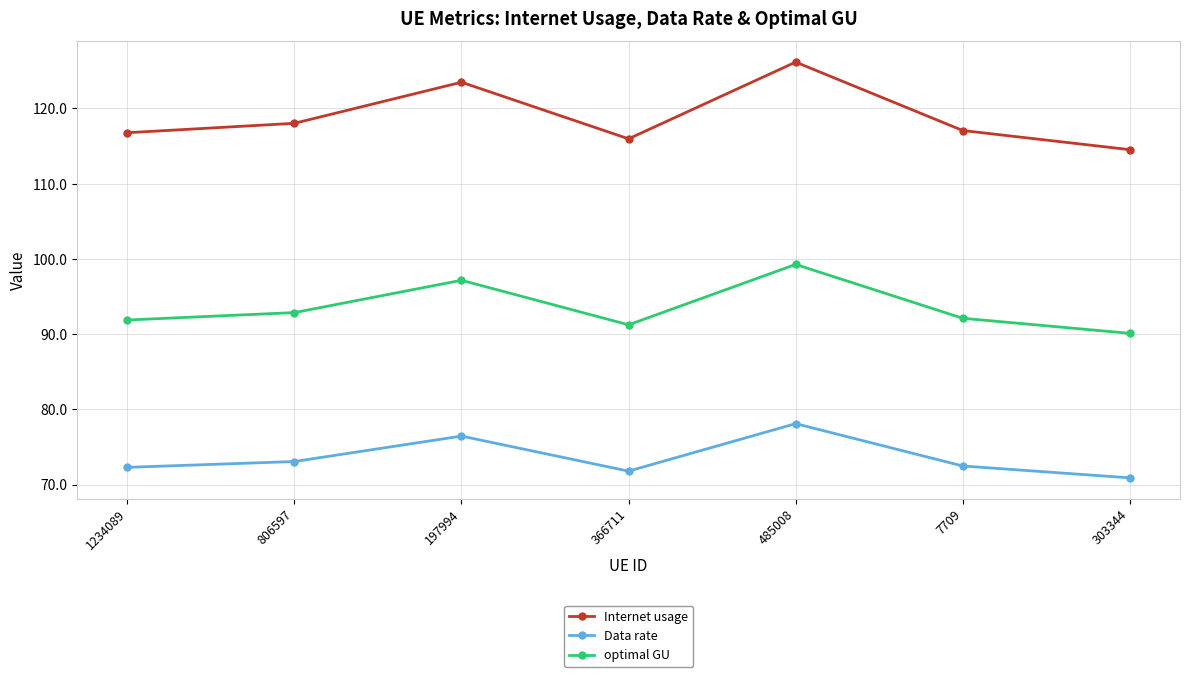

Does the chart display data point markers on the line(s)?

Yes